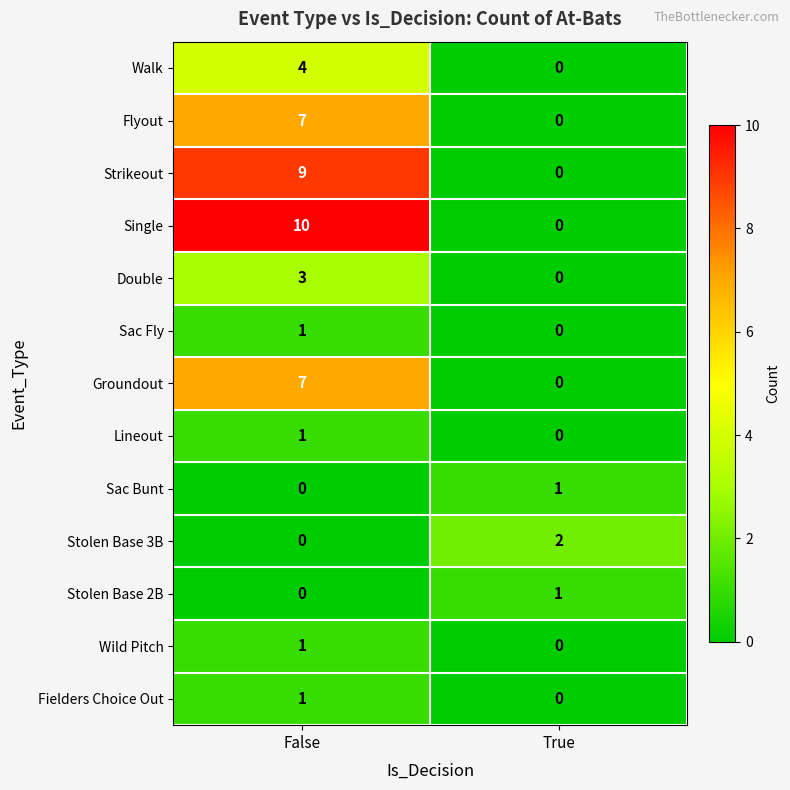

Which series has the widest spread of values?

Single